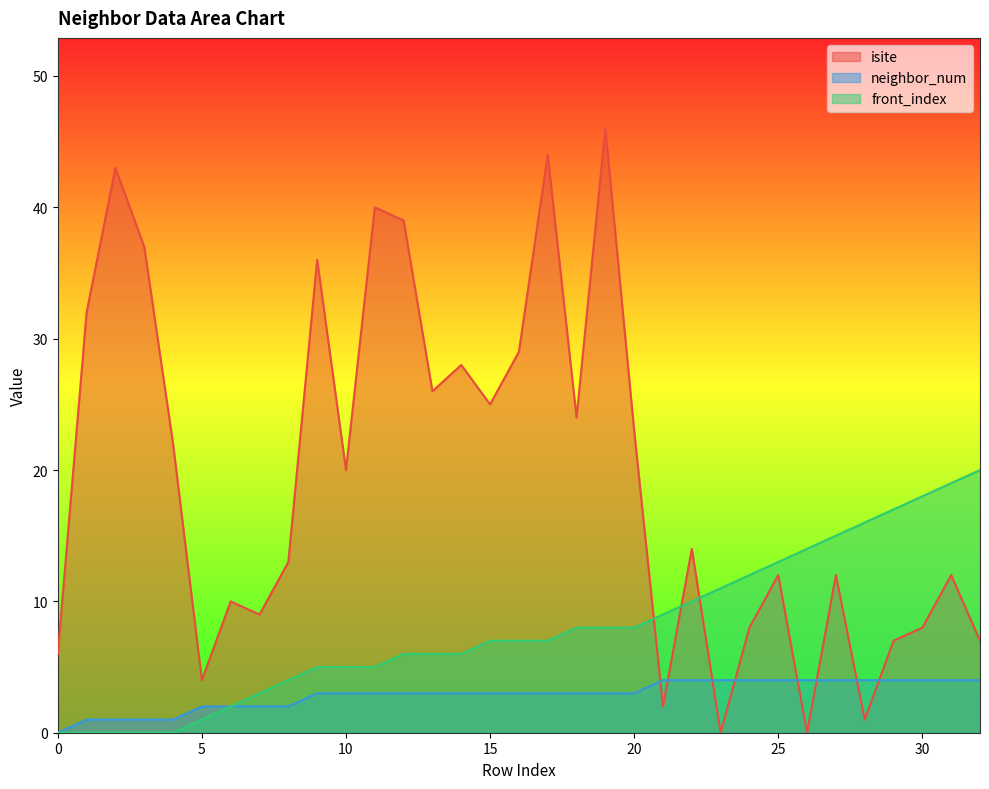

True or false: front_index has a value of 9 at 12.

False